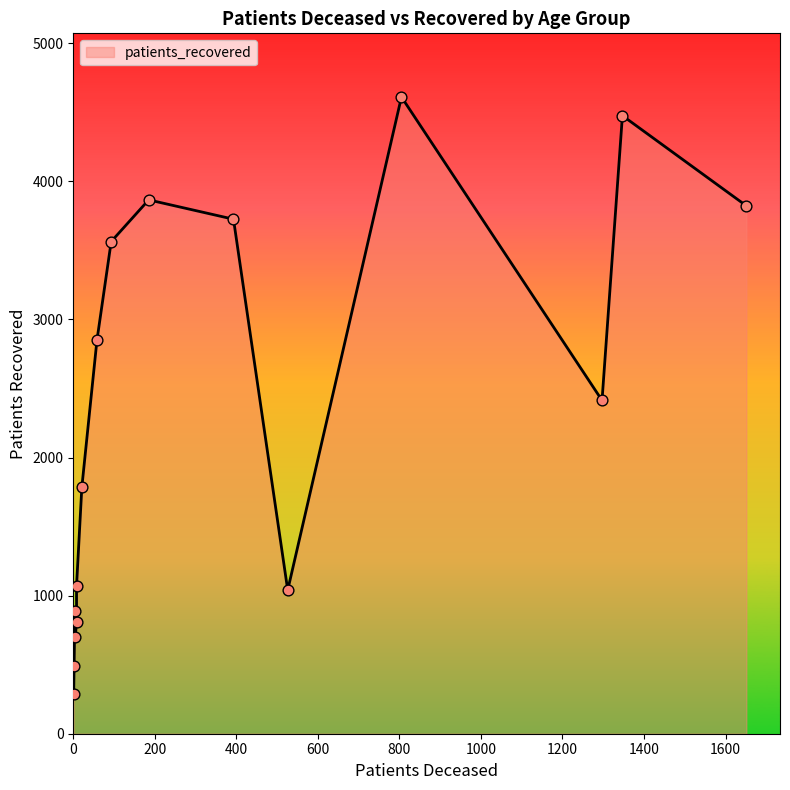

Which series has the largest total across all categories?

patients_recovered